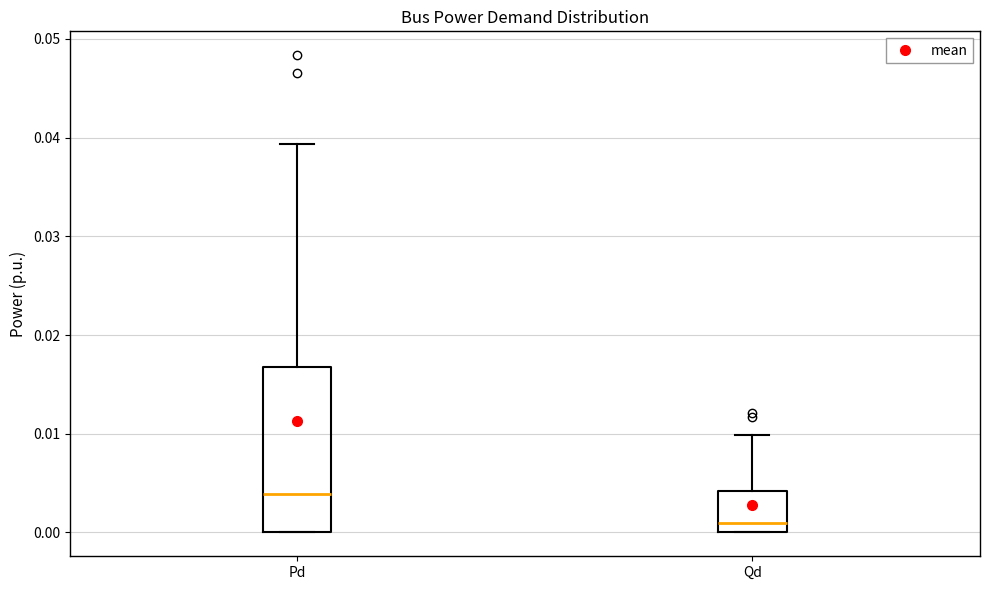

Reading left to right, transcribe this box plot: for each box, give where its median line is, the range the box spans, and where its two whiskers end, as read against the y-axis. The values are not printed on the chart, so give them approximately, as read against the axis.

Pd: median 0.004, box 0.000 to 0.017, whiskers 0.000 to 0.039
Qd: median 0.001, box 0.000 to 0.004, whiskers 0.000 to 0.010